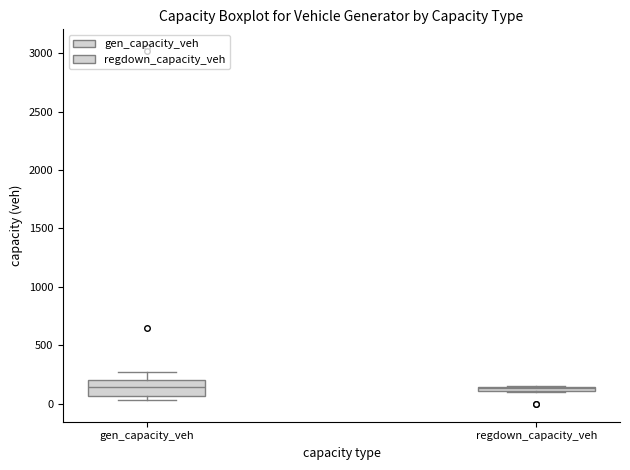

Where does the upper whisker of the box for gen_capacity_veh end on the y-axis? The values are not printed on the chart, so give them approximately, as read against the axis.

250